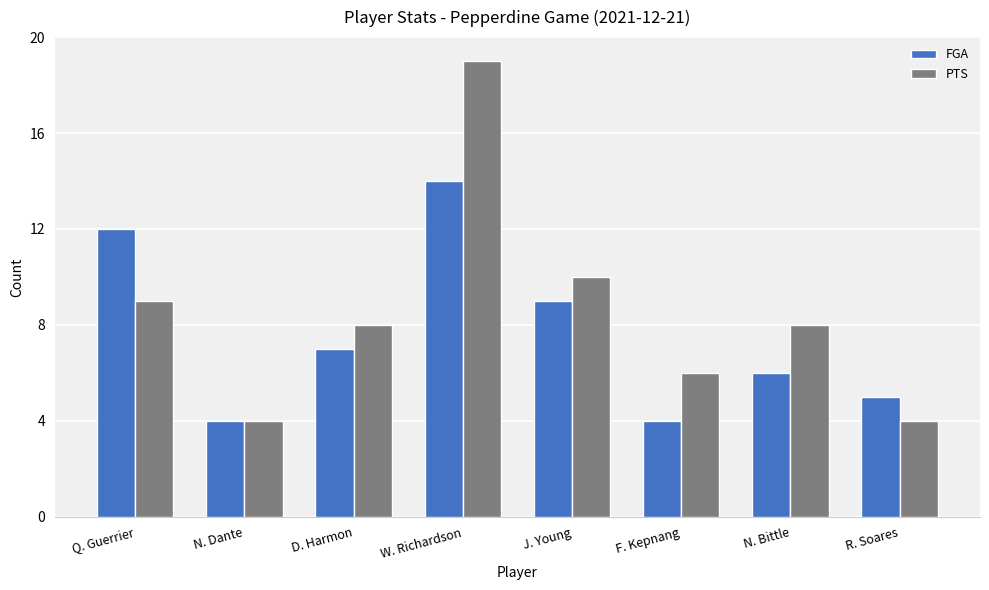

At N. Bittle, list the series in order from smallest to largest.

FGA, PTS